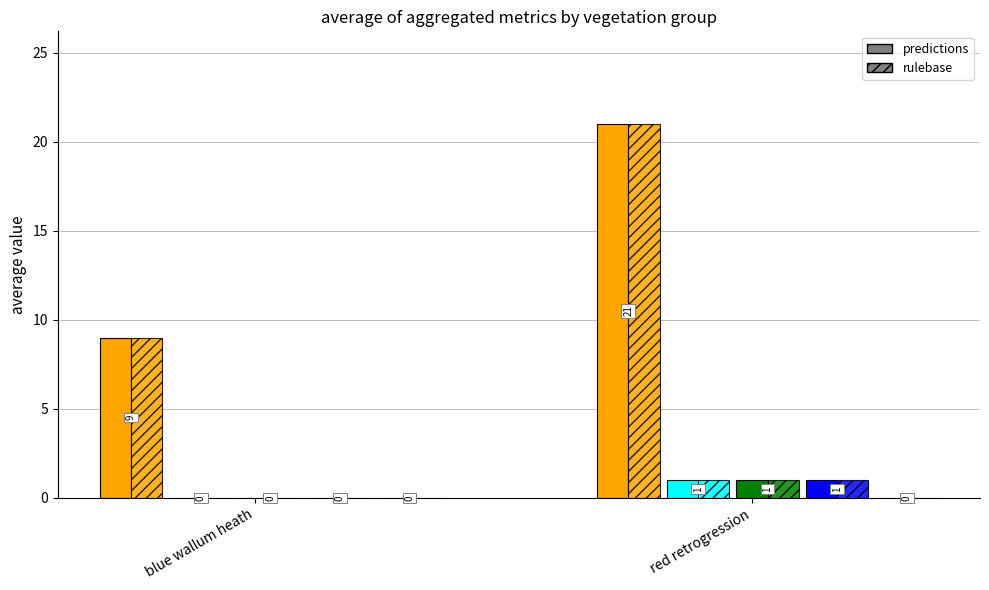

Reading left to right, extract all data points from this chart.

Tallest tree: 9	21
Banksia Dominant: 0	1
Callitris Dominant: 0	1
Casuarina Dominant: 0	1
Acacia Dominant: 0	0